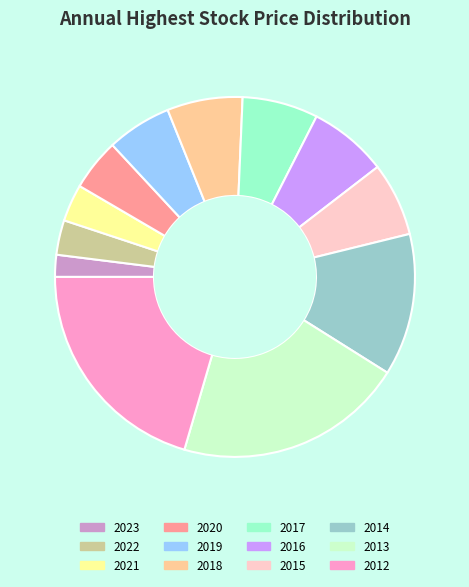

Is 2015 the majority of the pie?

No